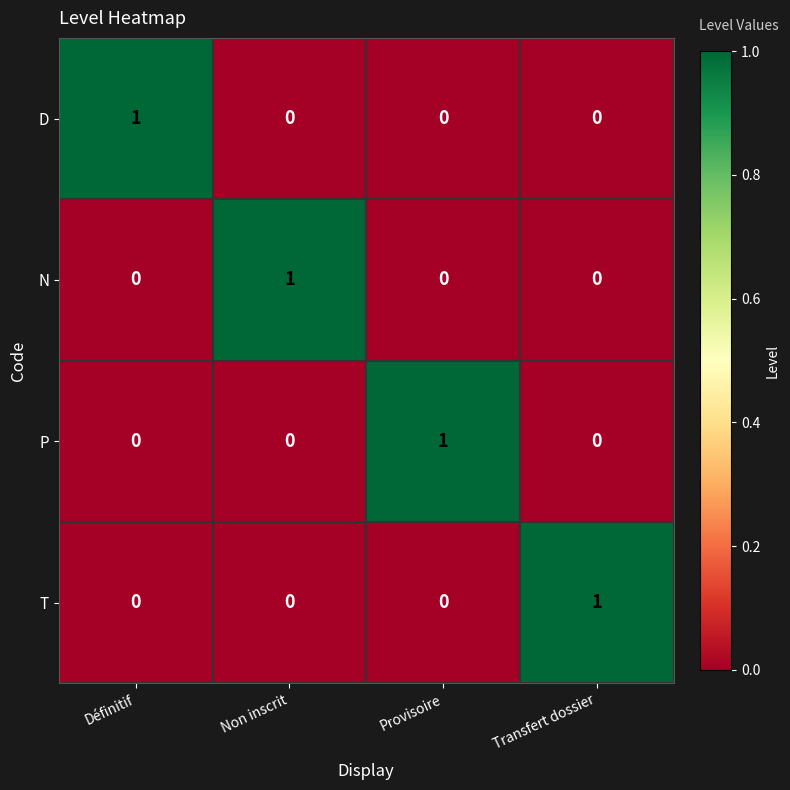

Is the value of P at Provisoire greater than the value of D at Provisoire?

Yes